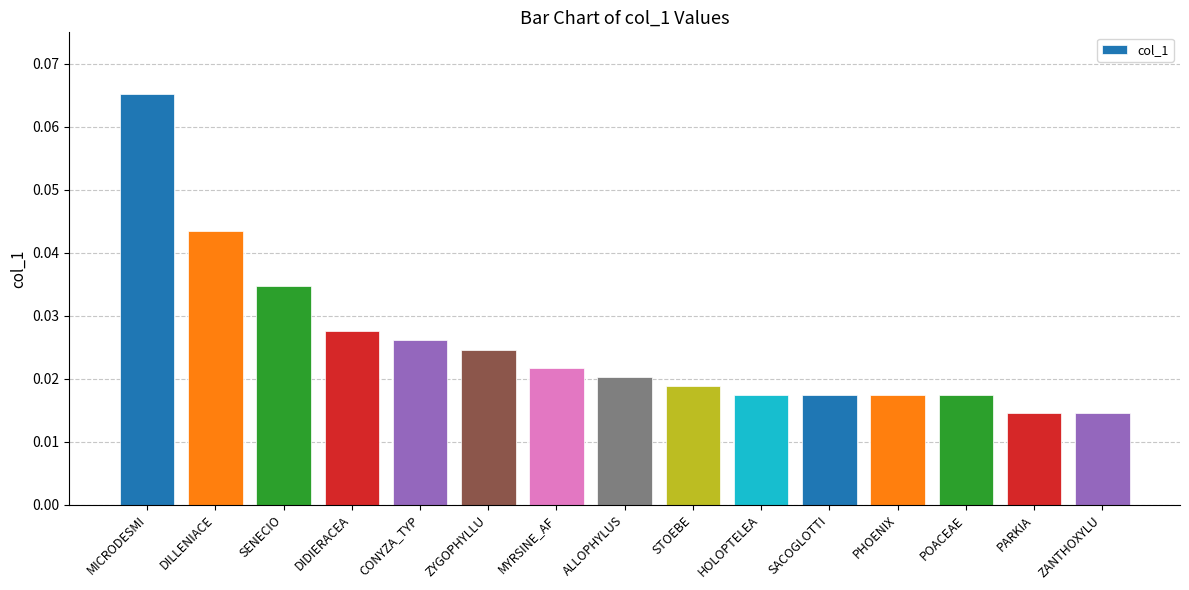

Which category has the highest value across all series?

MICRODESMI